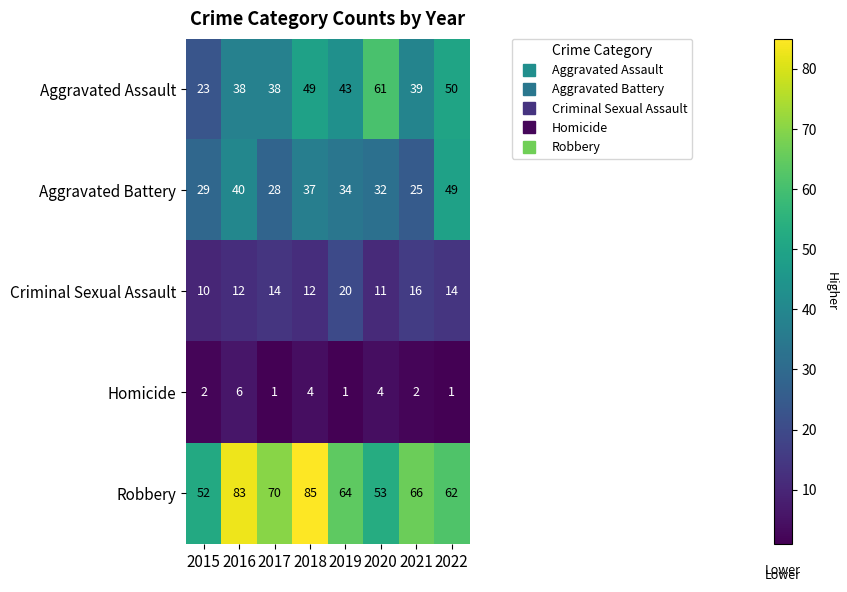

Which series has the widest spread of values?

Aggravated Assault